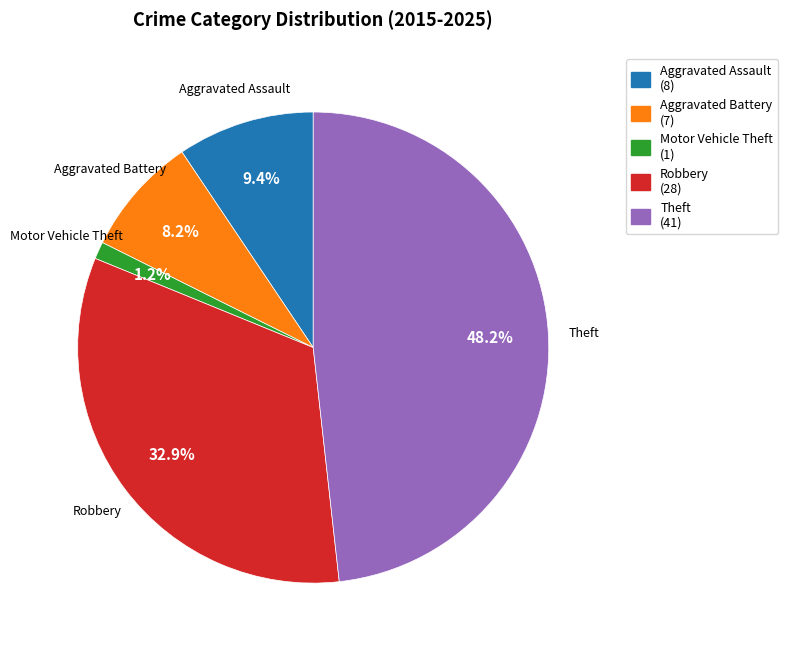

To the nearest percent, what portion does Motor Vehicle Theft represent?

1%